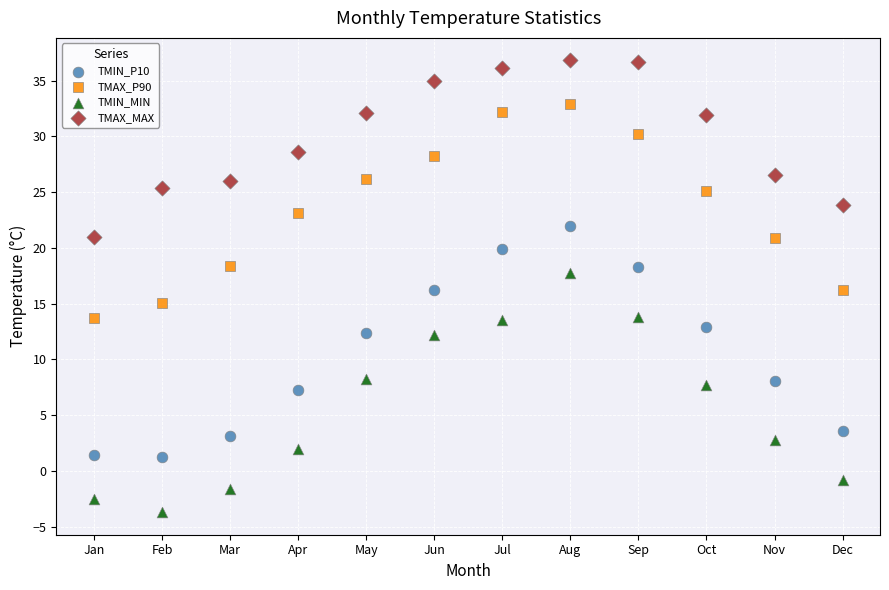

Across all data points, what is the range of Y values (max minus min)?

40.5